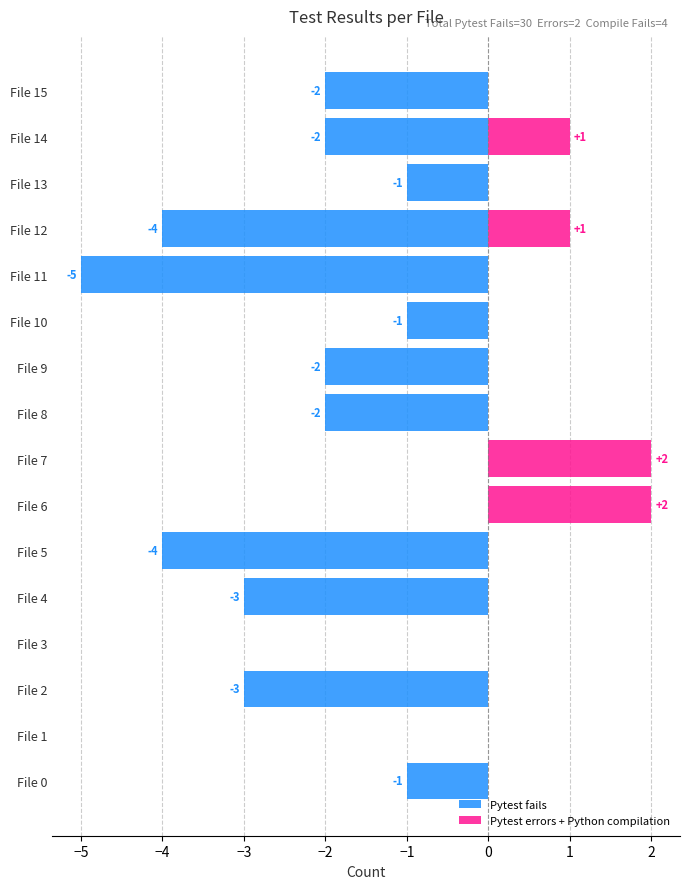

Which label corresponds to the smallest value in the chart?

File 11